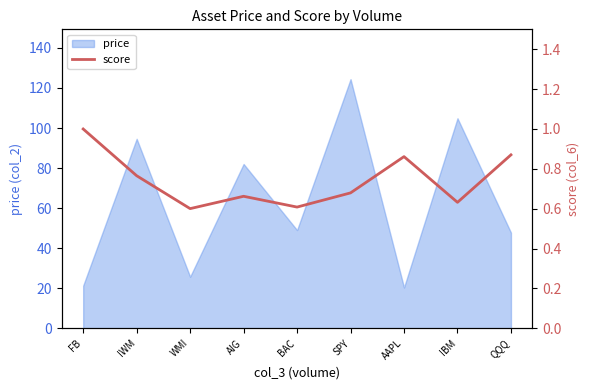

At which category does the chart reach its minimum across all series?

WMI